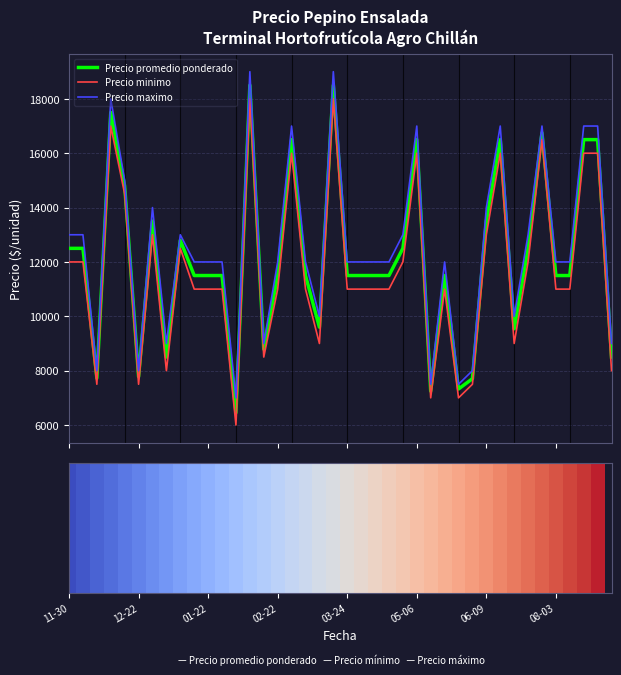

True or false: Precio minimo and Precio maximo intersect in this chart.

False